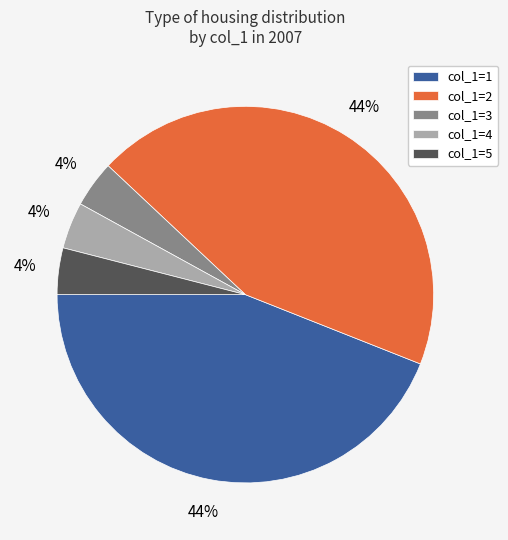

How many slices are in this pie chart?

5